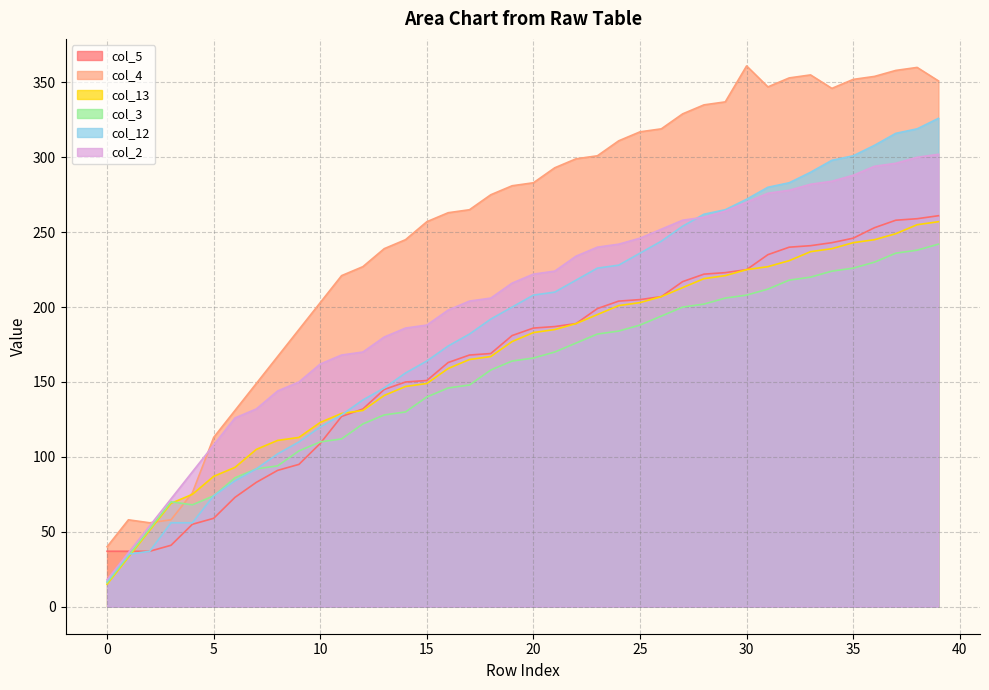

What is the lowest value of the col_5 series?

37